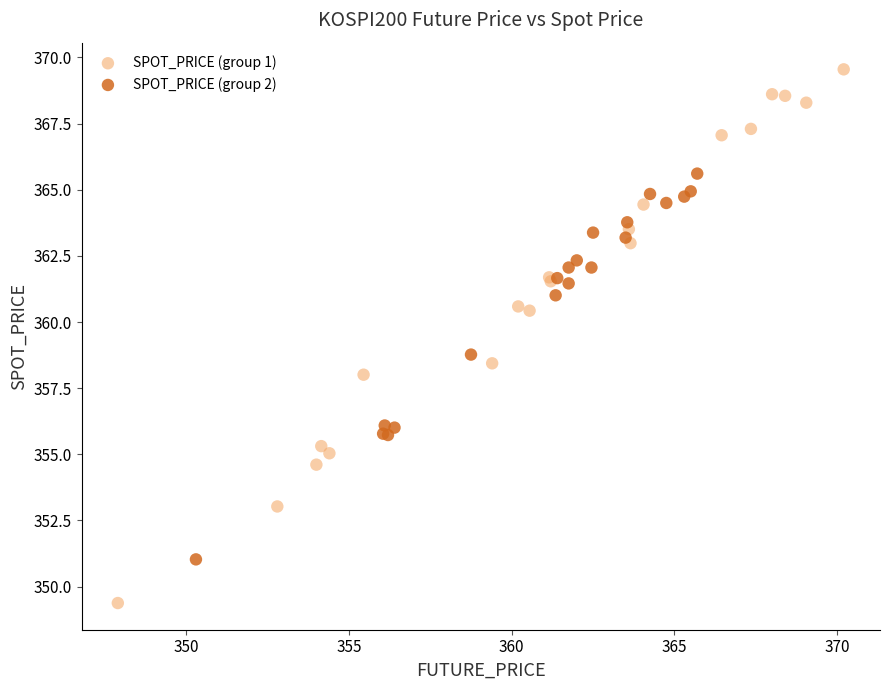

Which series has the widest spread of Y values?

SPOT_PRICE (group 1)